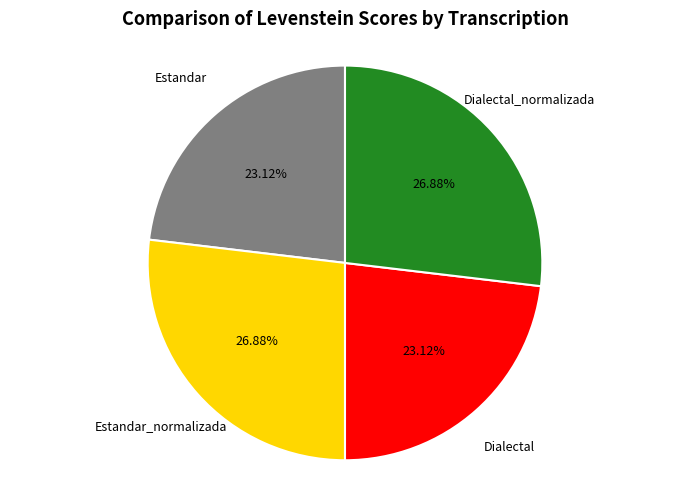

How much of the chart is everything except Dialectal?

76.9%